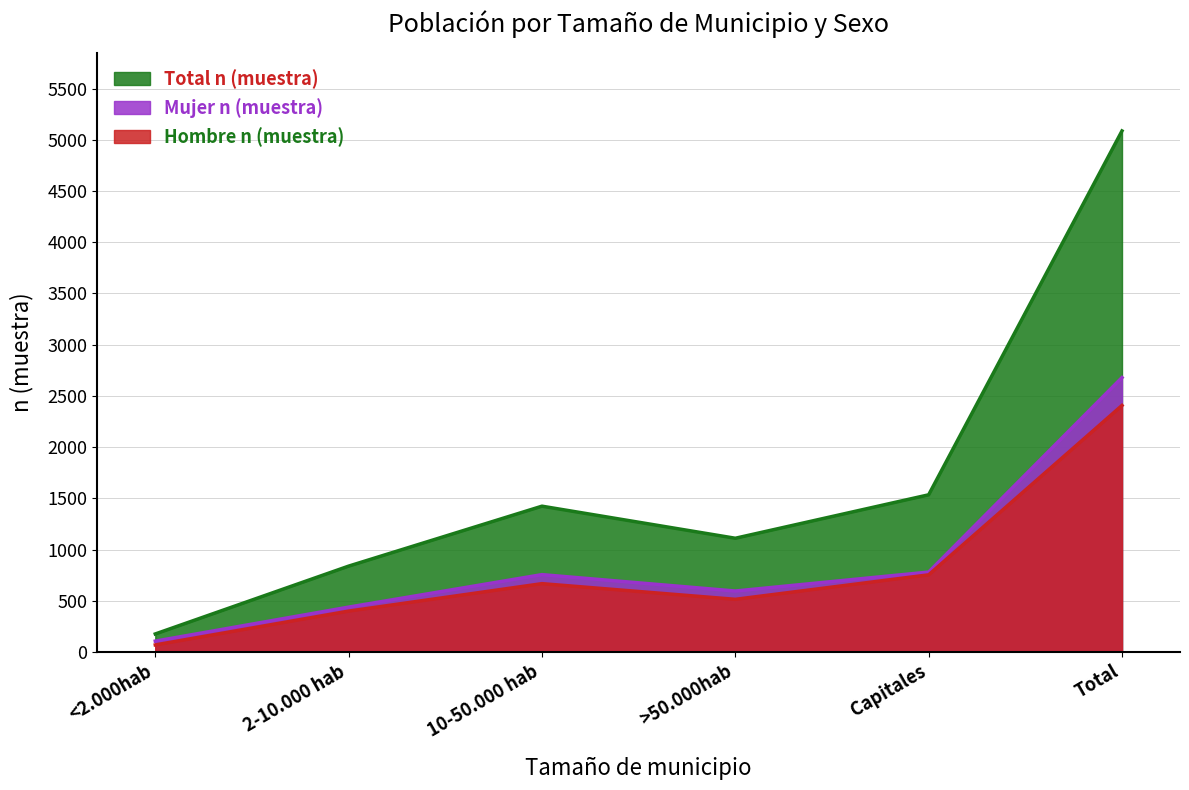

List the labels in order of Hombre n (muestra) value, smallest first.

<2.000hab, 2-10.000 hab, >50.000hab, 10-50.000 hab, Capitales, Total